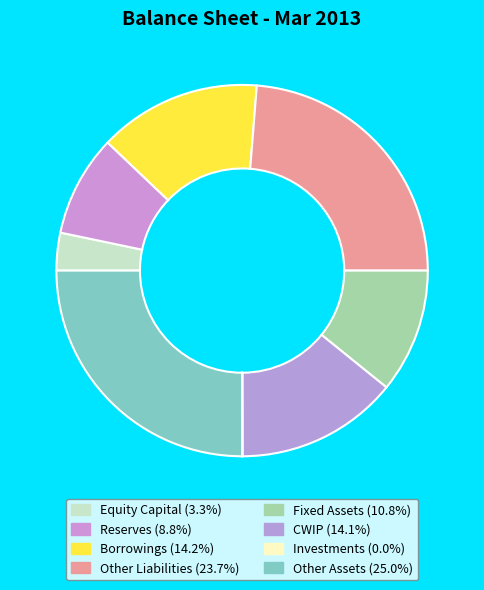

What is the largest slice in the pie chart?

Other Assets